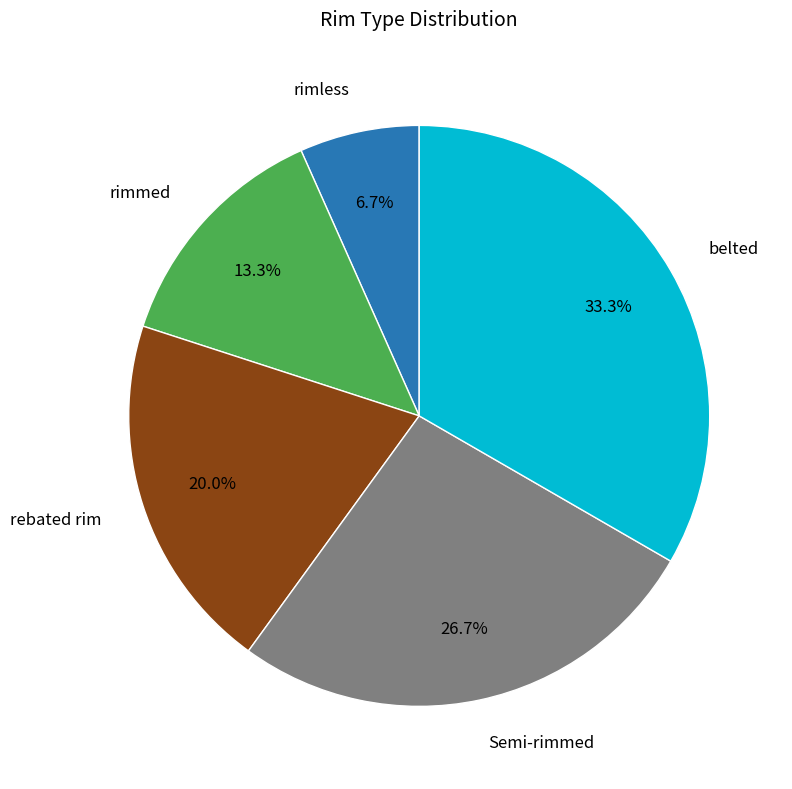

Rank the categories by value from highest to lowest.

belted, Semi-rimmed, rebated rim, rimmed, rimless